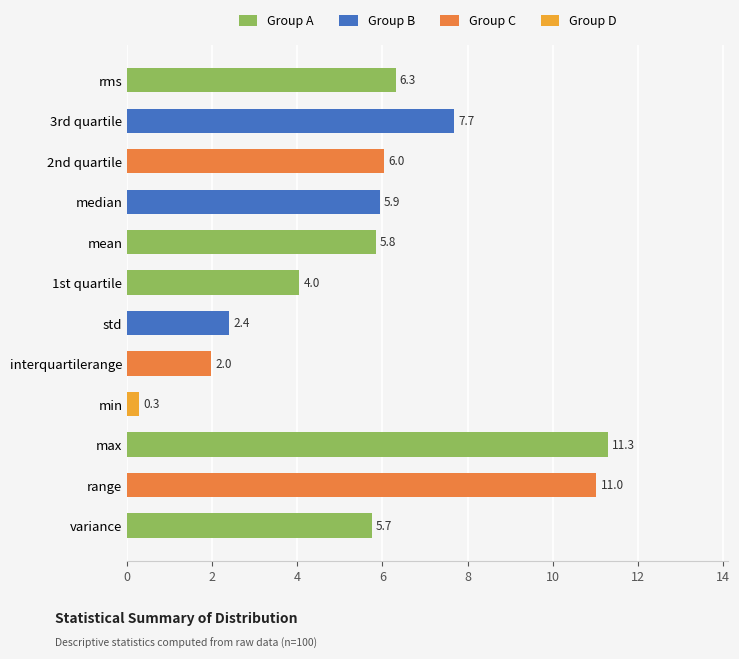

What is the minimum value shown in the chart?

0.3